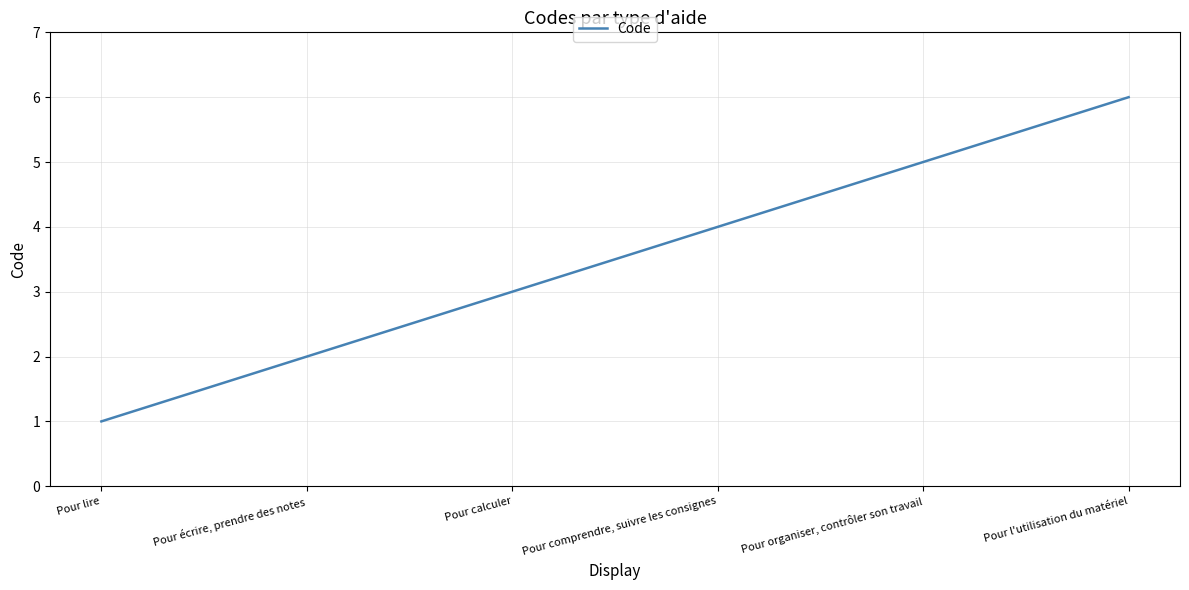

True or false: the data shows 2 at Pour écrire, prendre des notes.

True